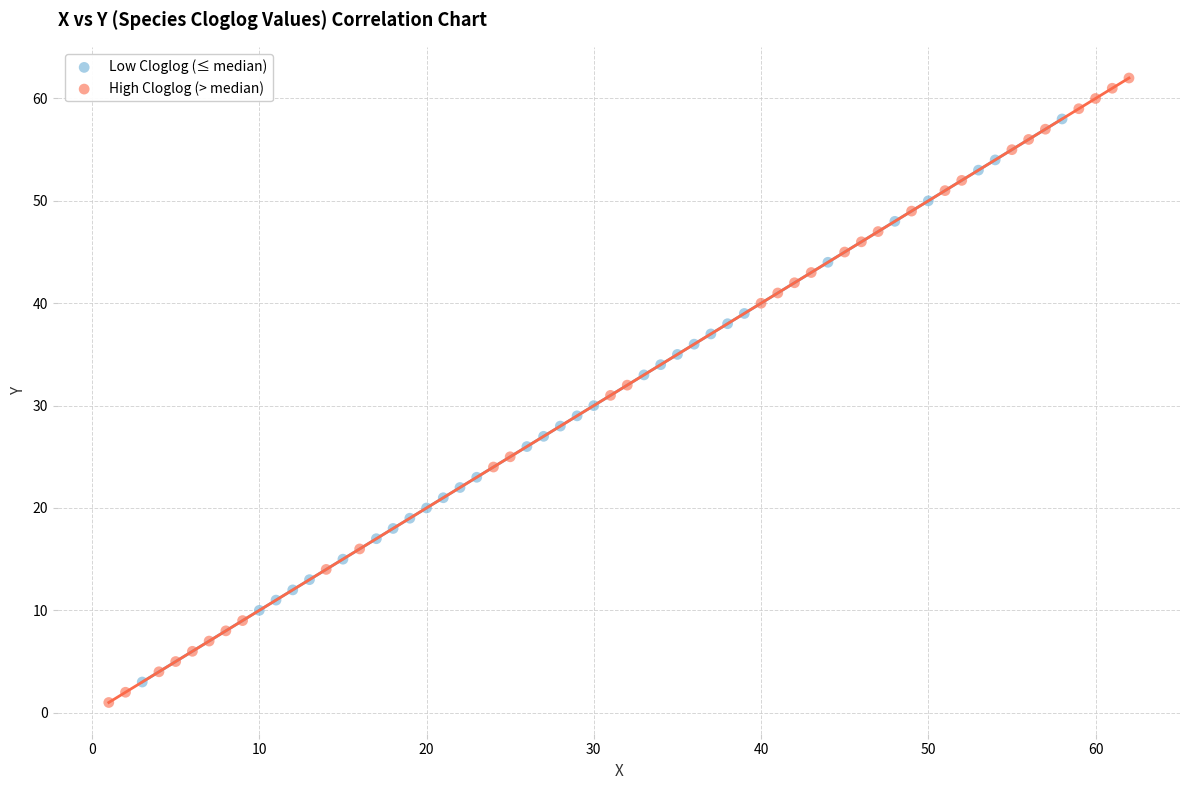

Which series has the largest Y range (max minus min)?

High Cloglog (> median)